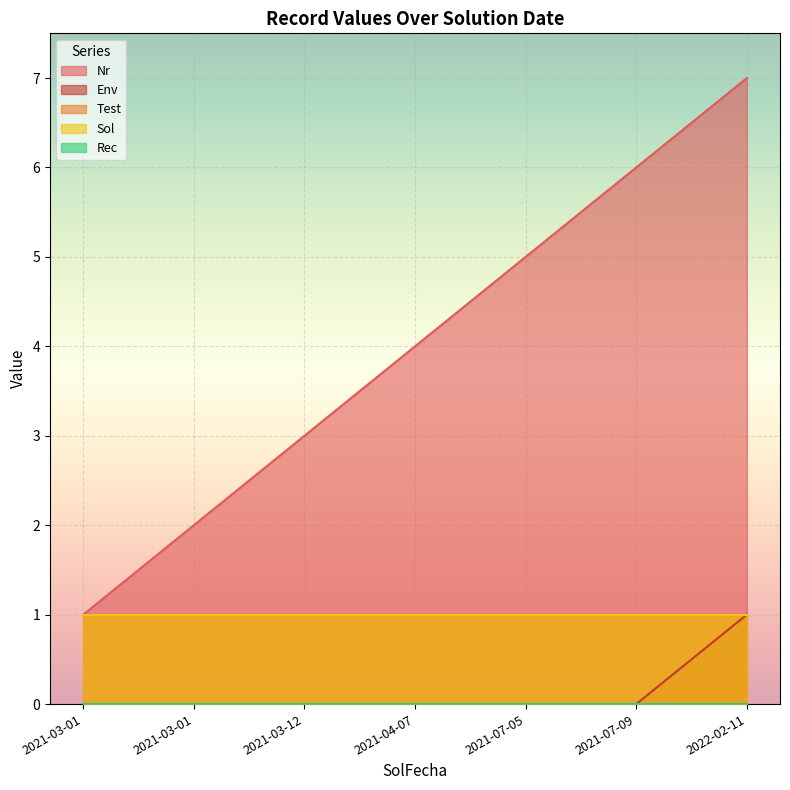

Which category has the highest value in the Sol series?

2021-03-01